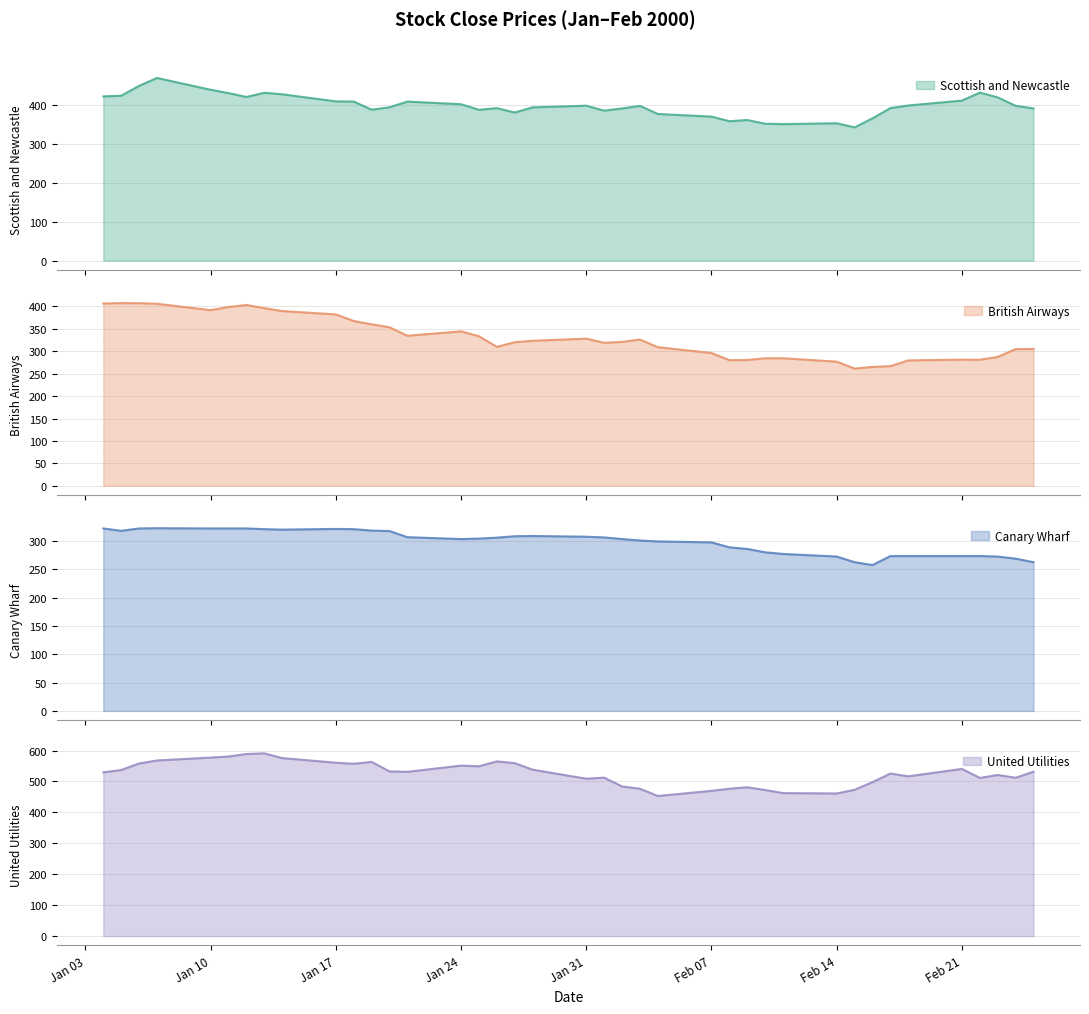

Where is Canary Wharf nearest to the value 289?

2000-02-08